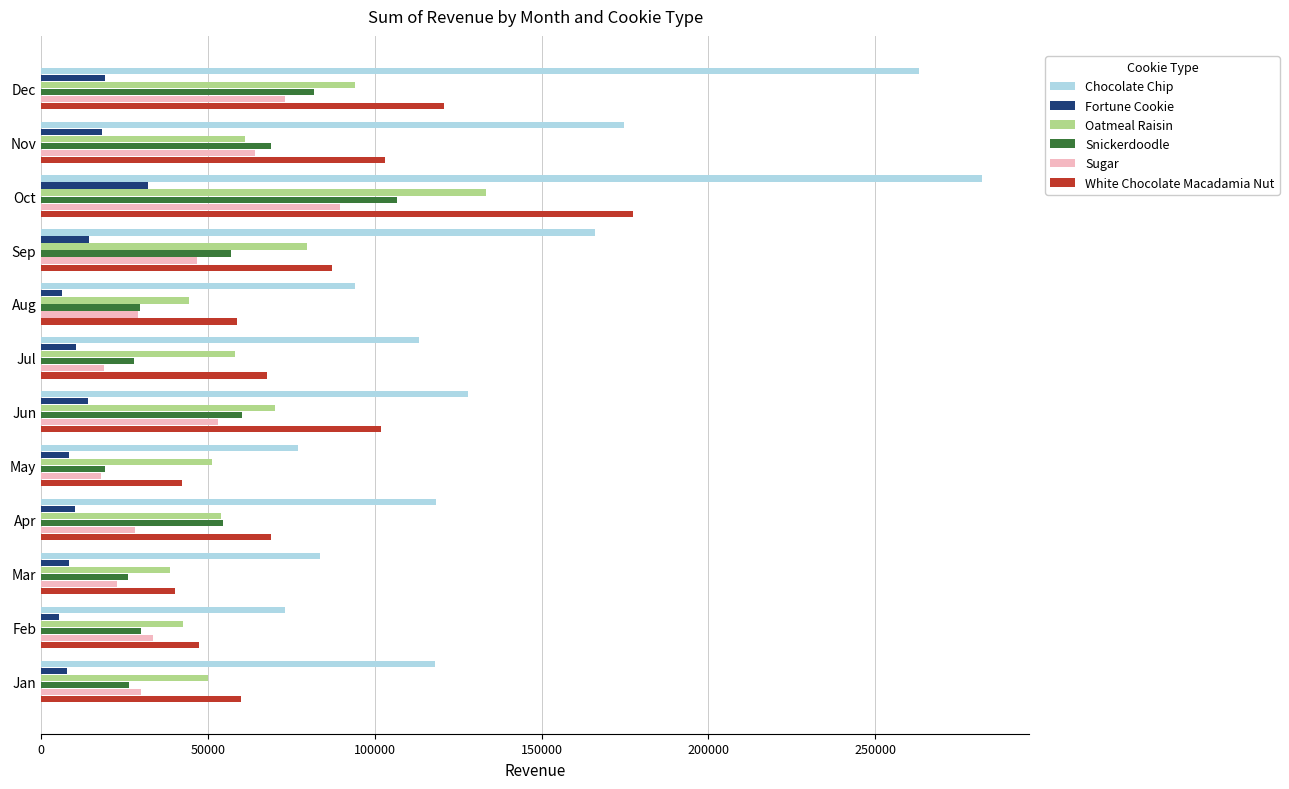

Between Jul and Oct, which series saw the biggest shift?

Chocolate Chip